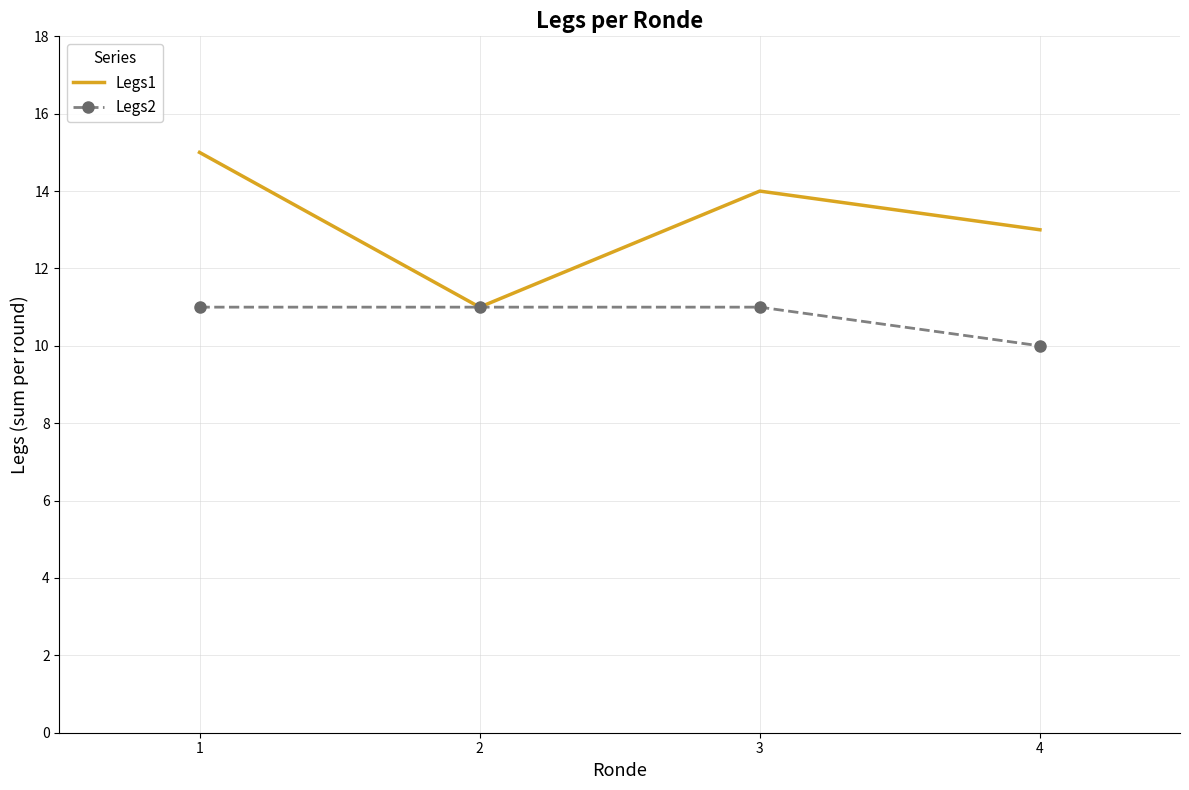

Reading right to left, list all the values displayed in this chart.

Legs1: 4=13	3=14	2=11	1=15
Legs2: 4=10	3=11	2=11	1=11